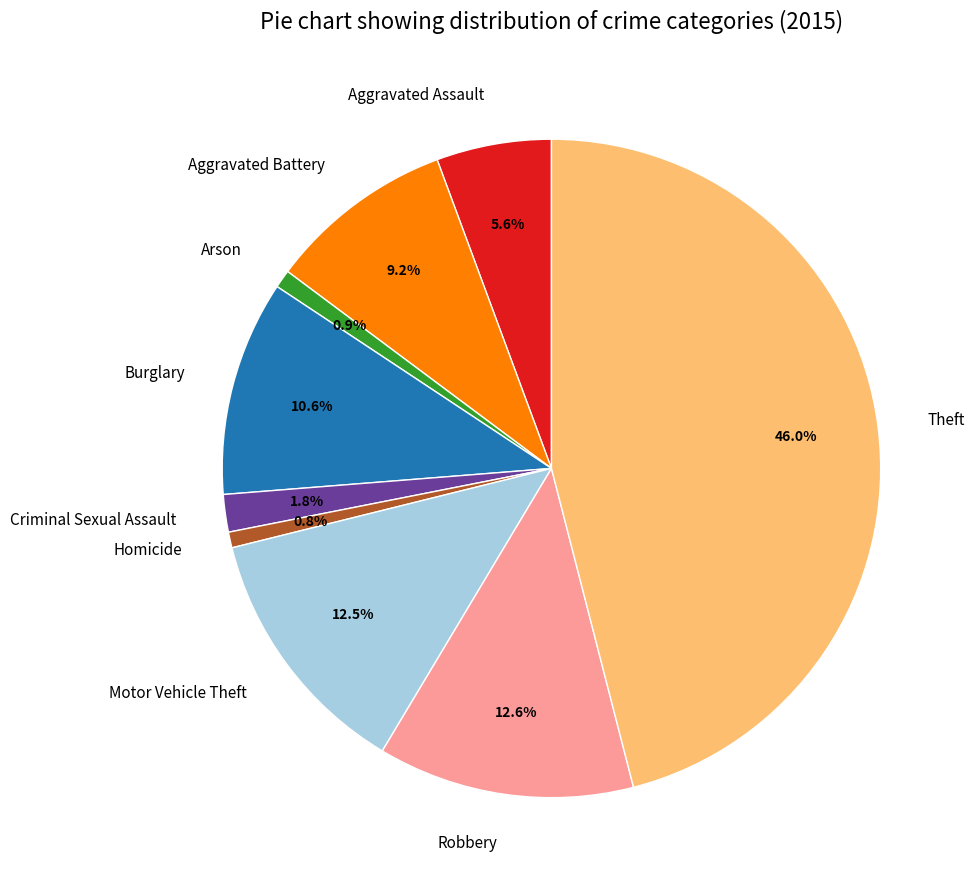

Is there any slice that represents more than half of the pie?

No